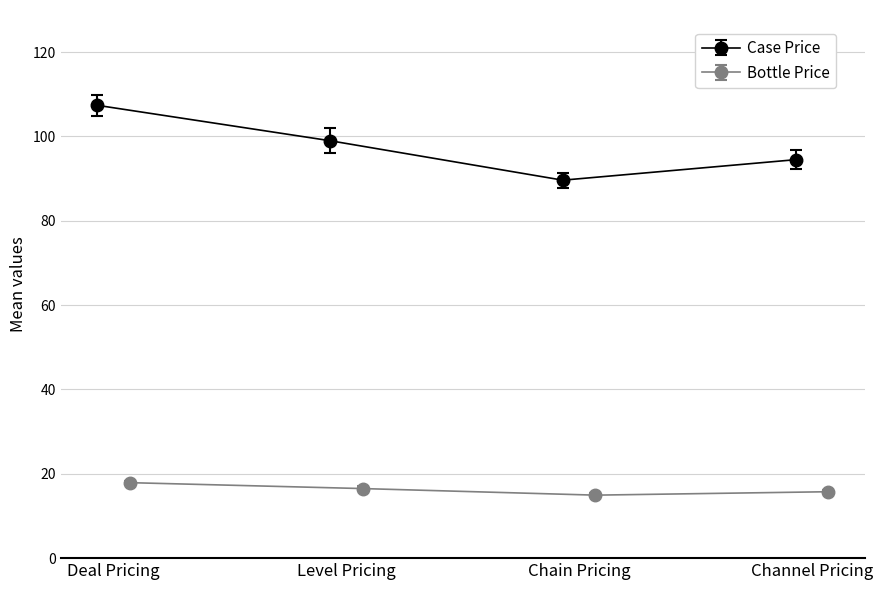

In Bottle Price, how many points are lower than both neighbors (excluding endpoints)?

1